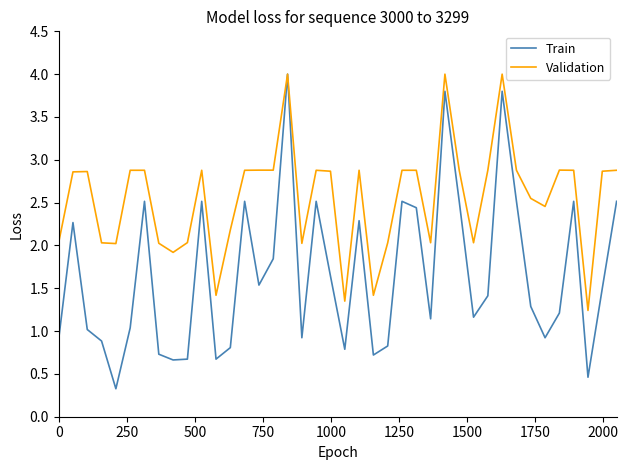

What is the maximum value shown in the chart?

4.0